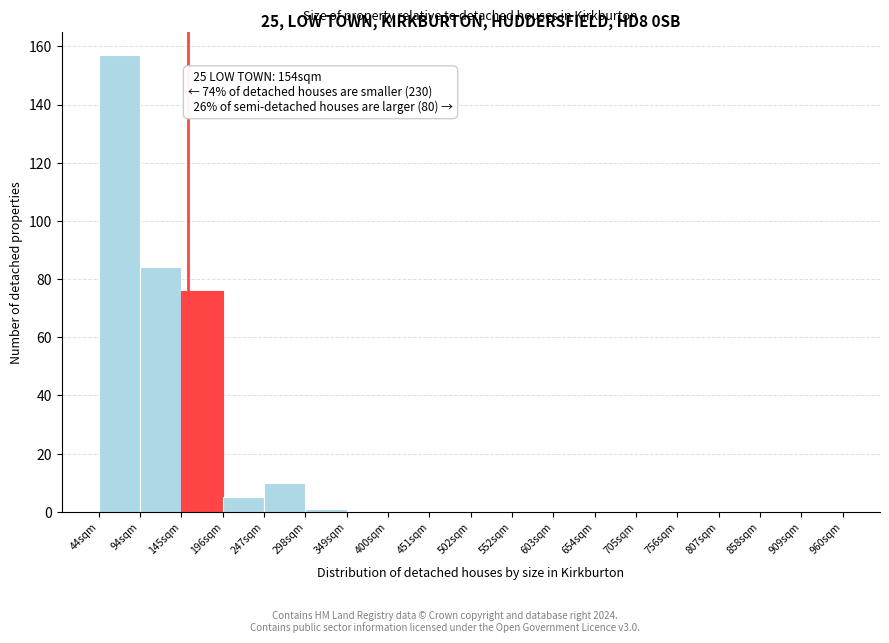

Over which range of the x-axis is the bar tallest?

40 to 90